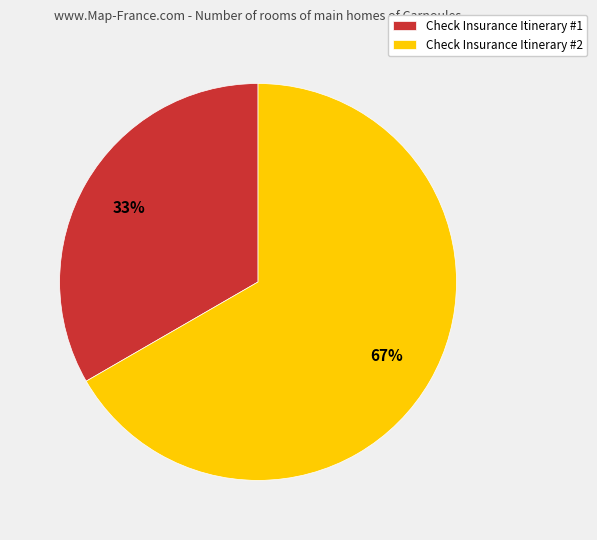

Does Check Insurance Itinerary #1 represent more than half of the total?

No